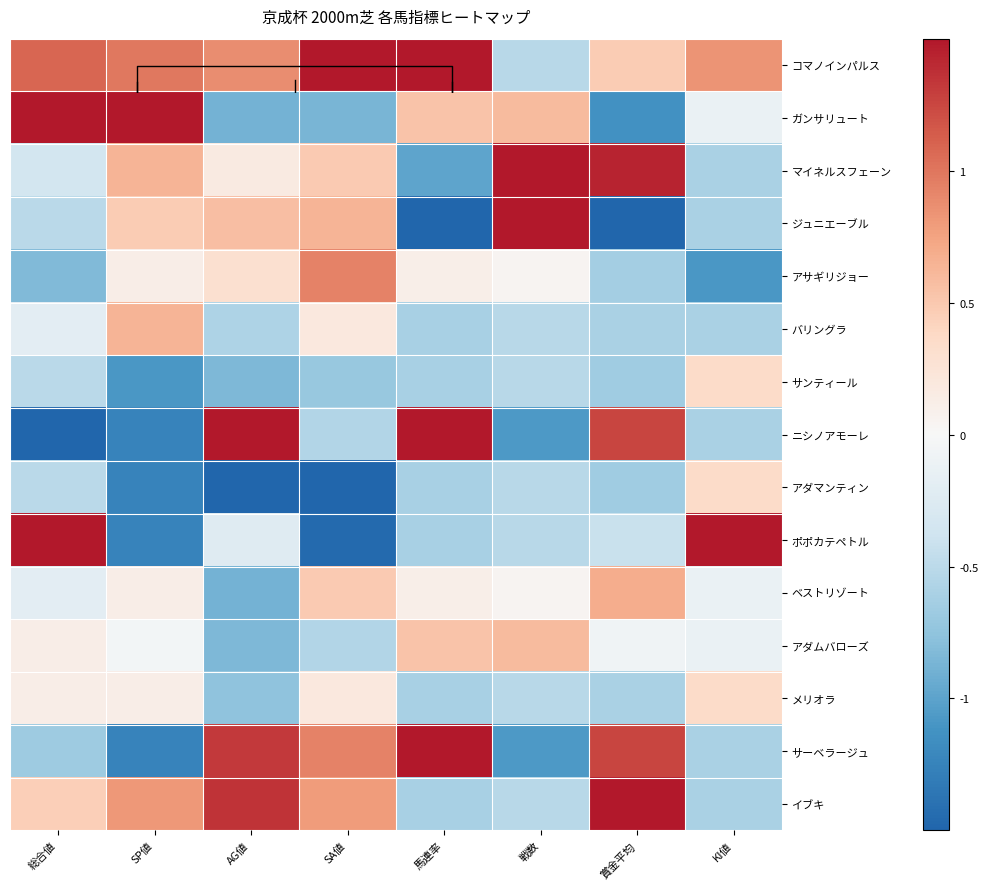

The サーベラージュ series shows 2.4 at 馬連率. True or false?

False